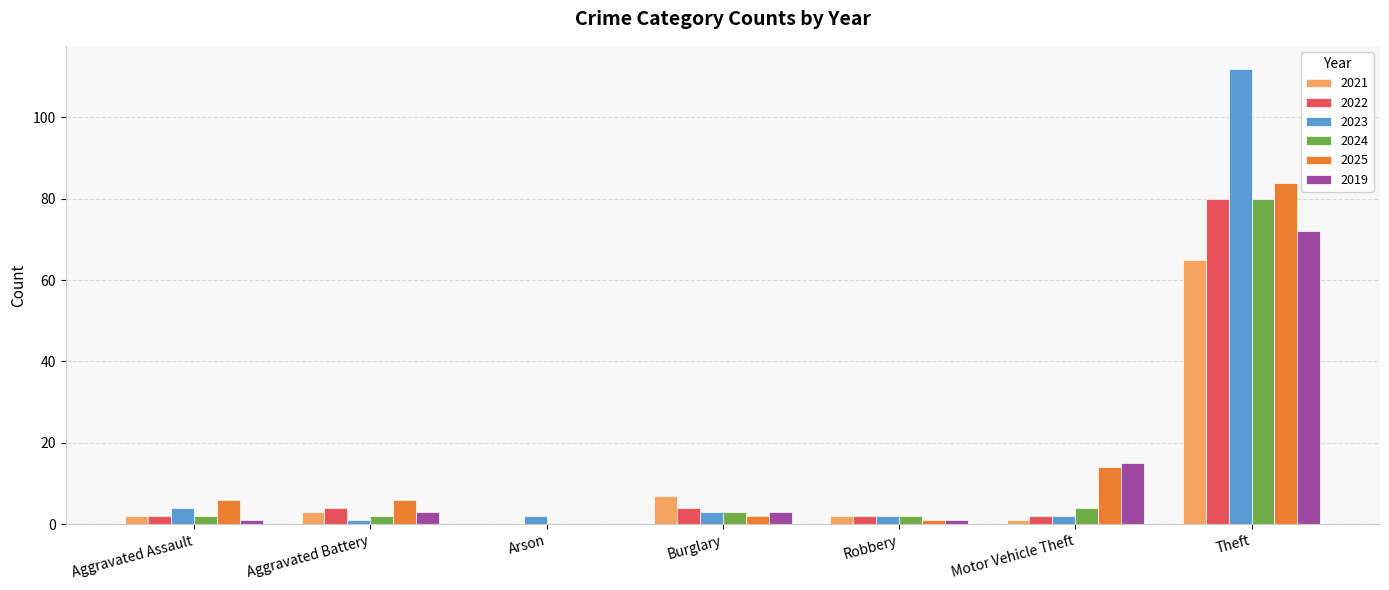

At which category is the sum across all series the highest?

Theft